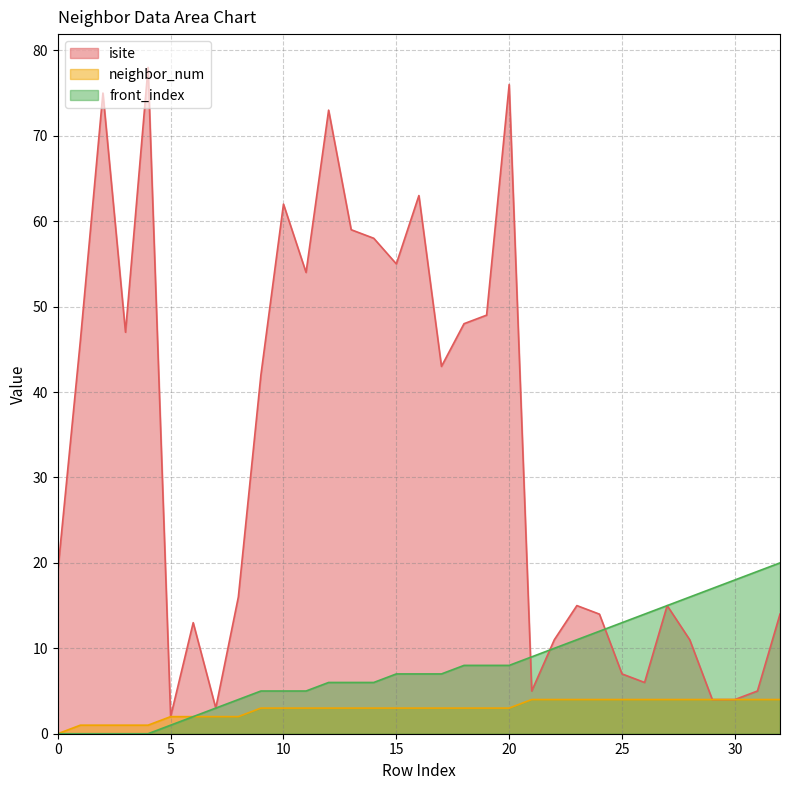

What is the average value of the neighbor_num series?

3